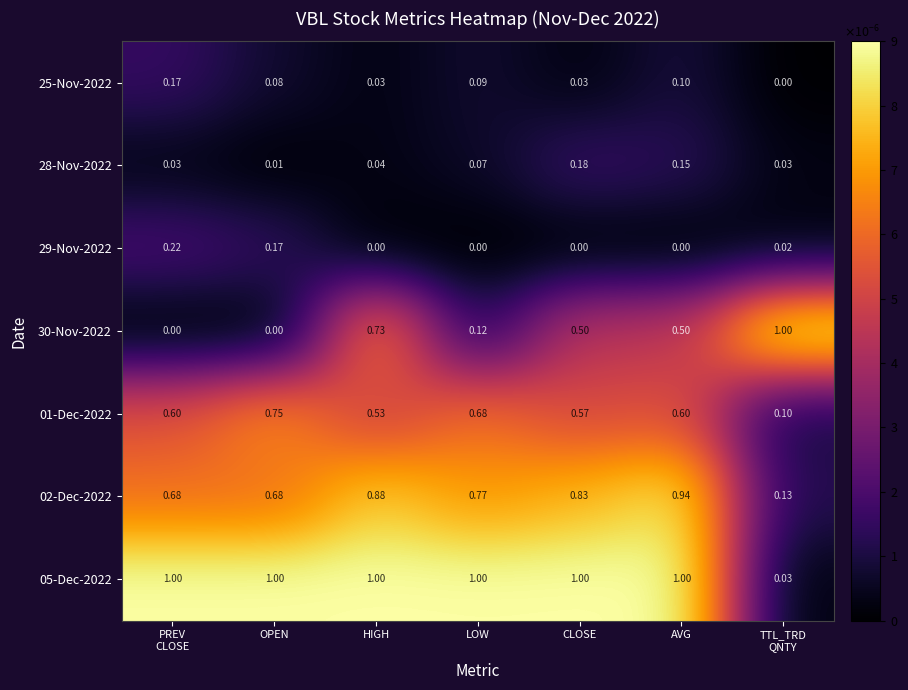

Which series has the largest total across all categories?

05-Dec-2022